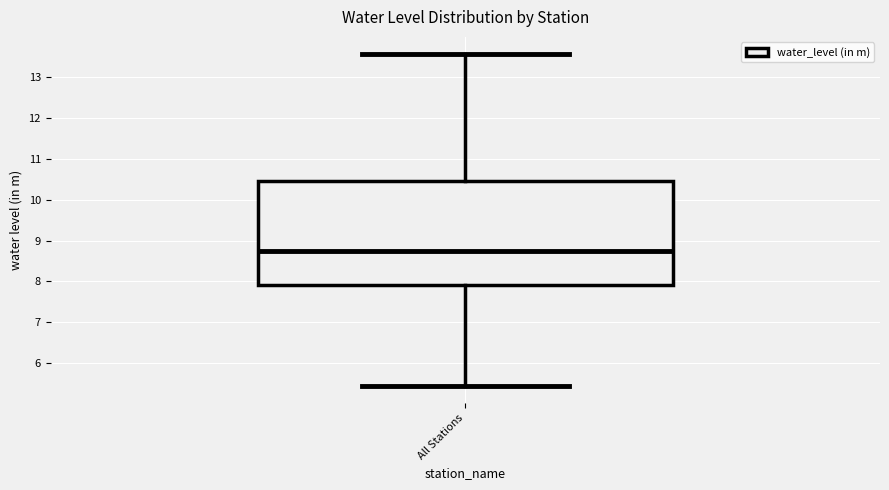

Read this box plot against the y-axis: the position of the median line, the range covered by the box, and the ends of both whiskers. The values are not printed on the chart, so give them approximately, as read against the axis.

median 8.8, box 7.9 to 10.5, whiskers 5.4 to 13.6